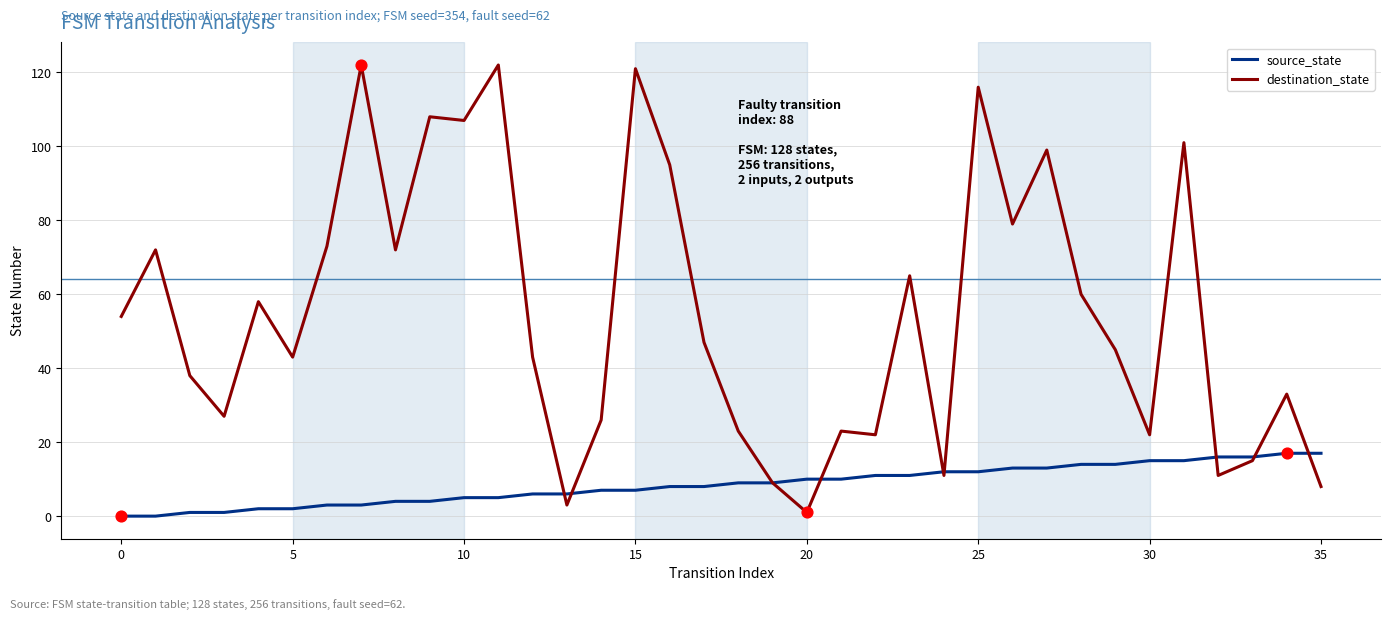

At how many categories does at least one series exceed 112?

4